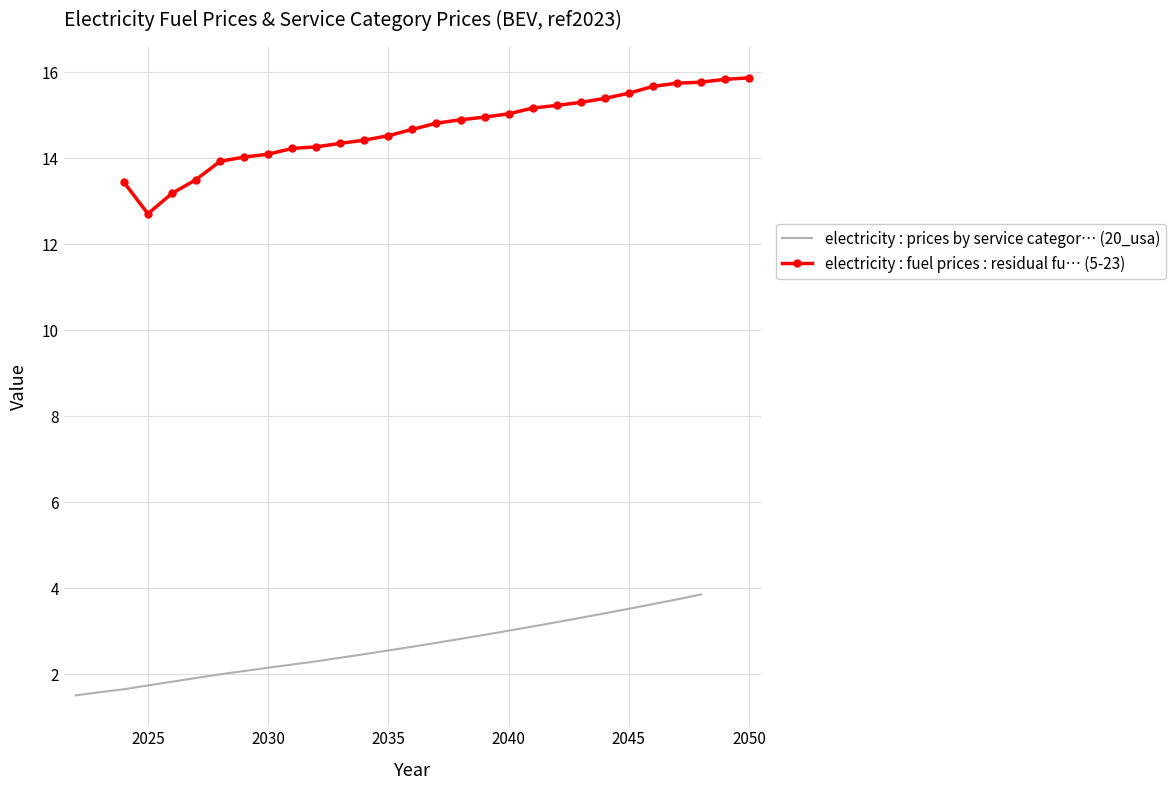

How many categories are shown in the chart?

27